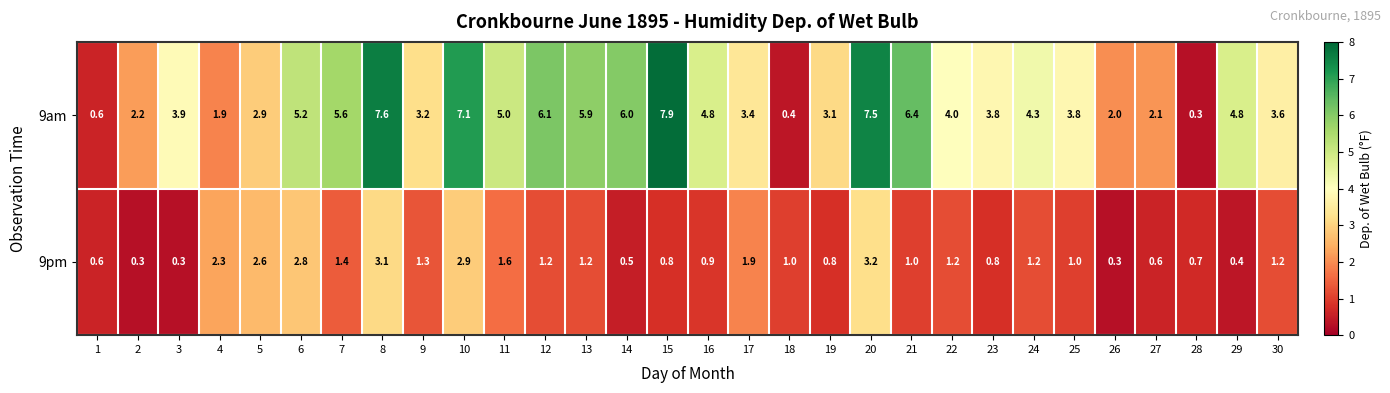

The 9am series shows 6.9 at 29. True or false?

False